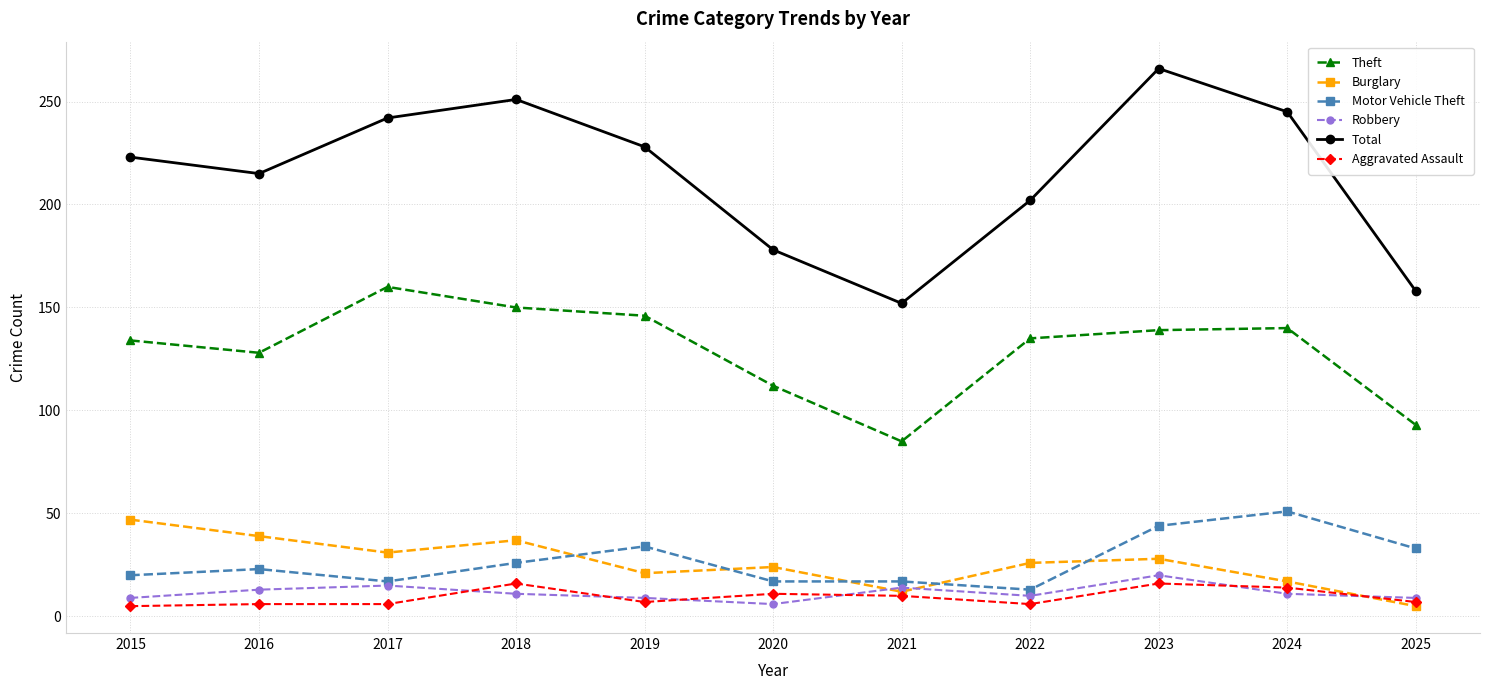

True or false: Aggravated Assault and Total intersect in this chart.

False